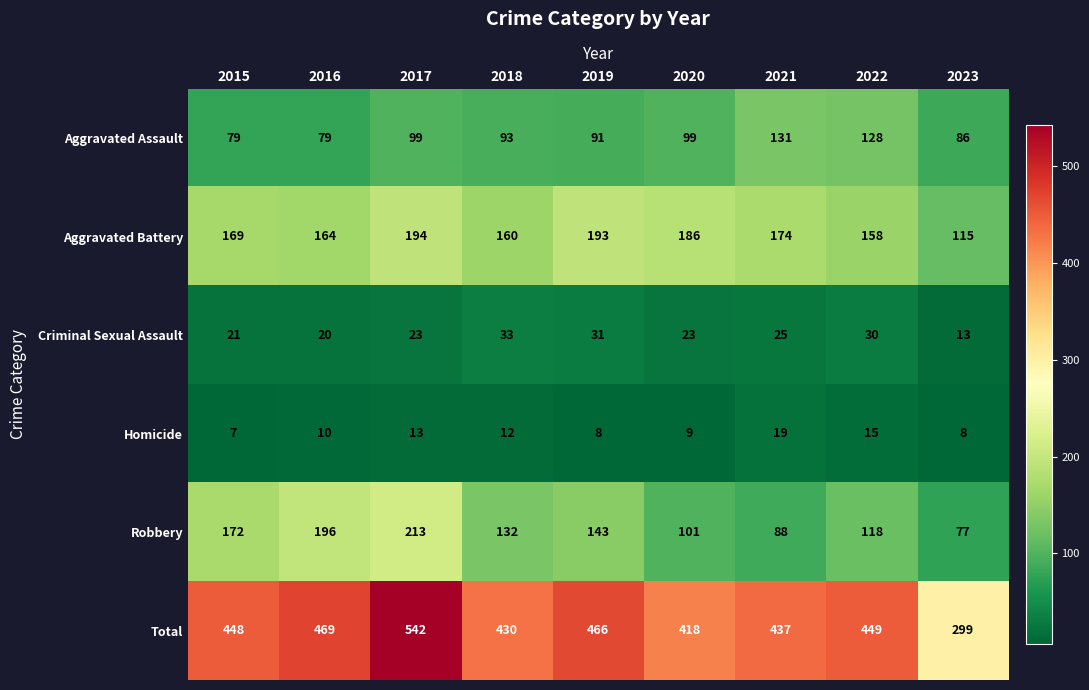

What is the minimum value shown in the chart?

7